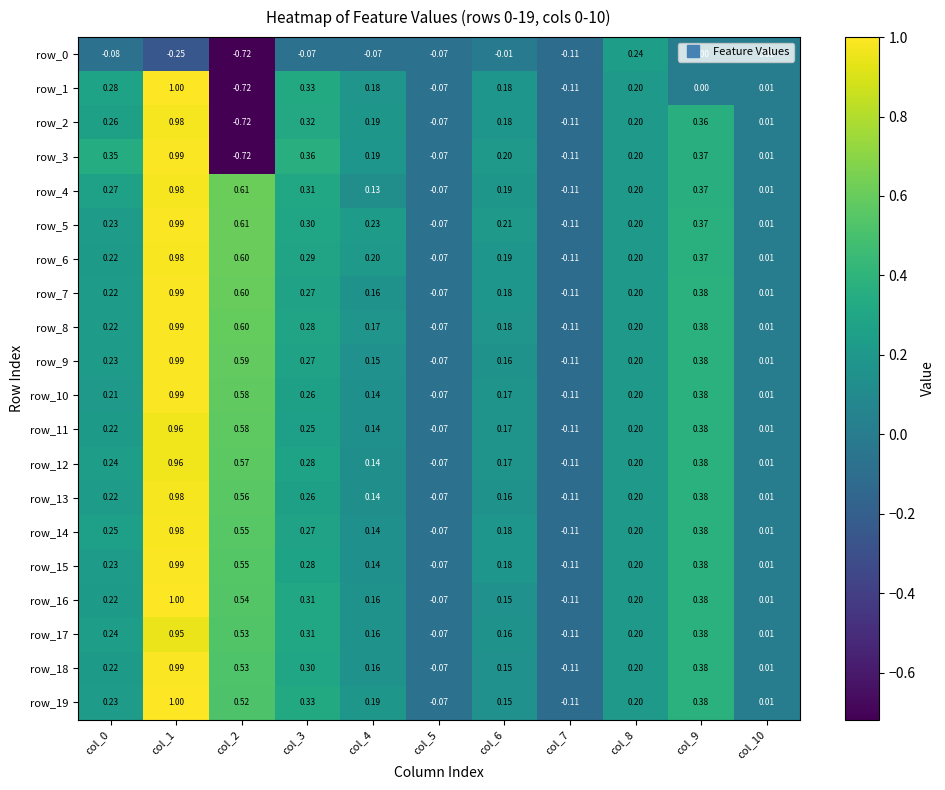

What is the spread (max minus min) of values at col_6?

0.2